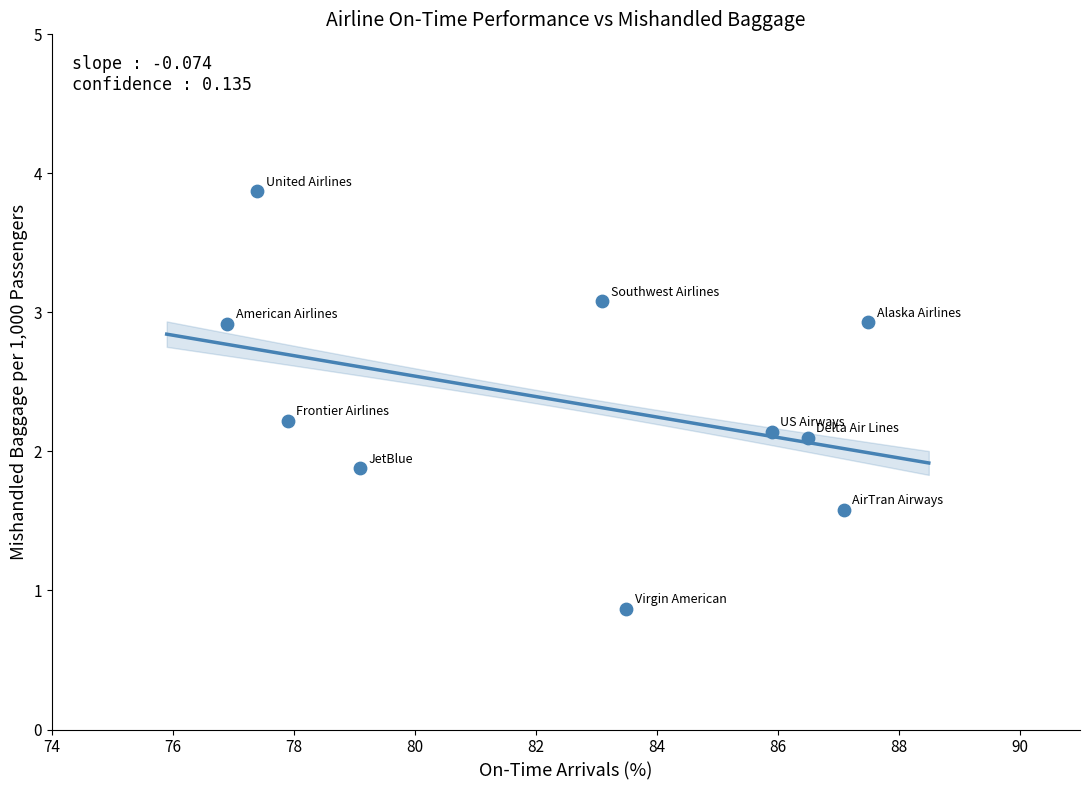

What is the average Y value?

2.4